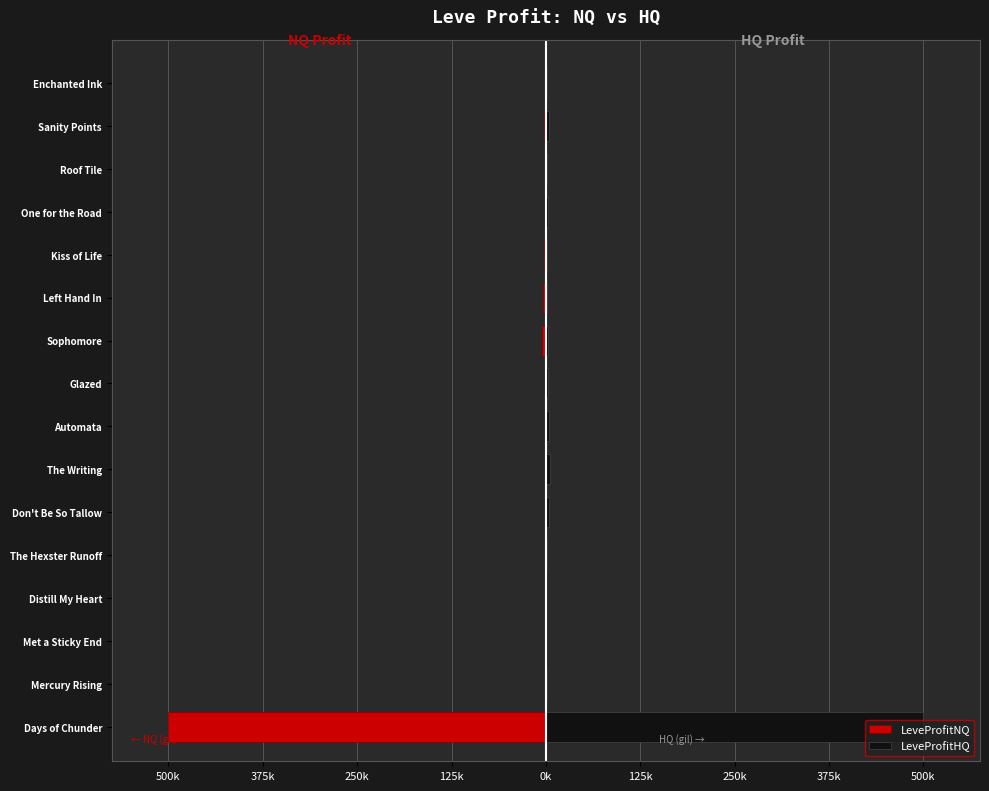

What is the difference between the maximum and minimum values in the LeveProfitNQ series?

499971.0